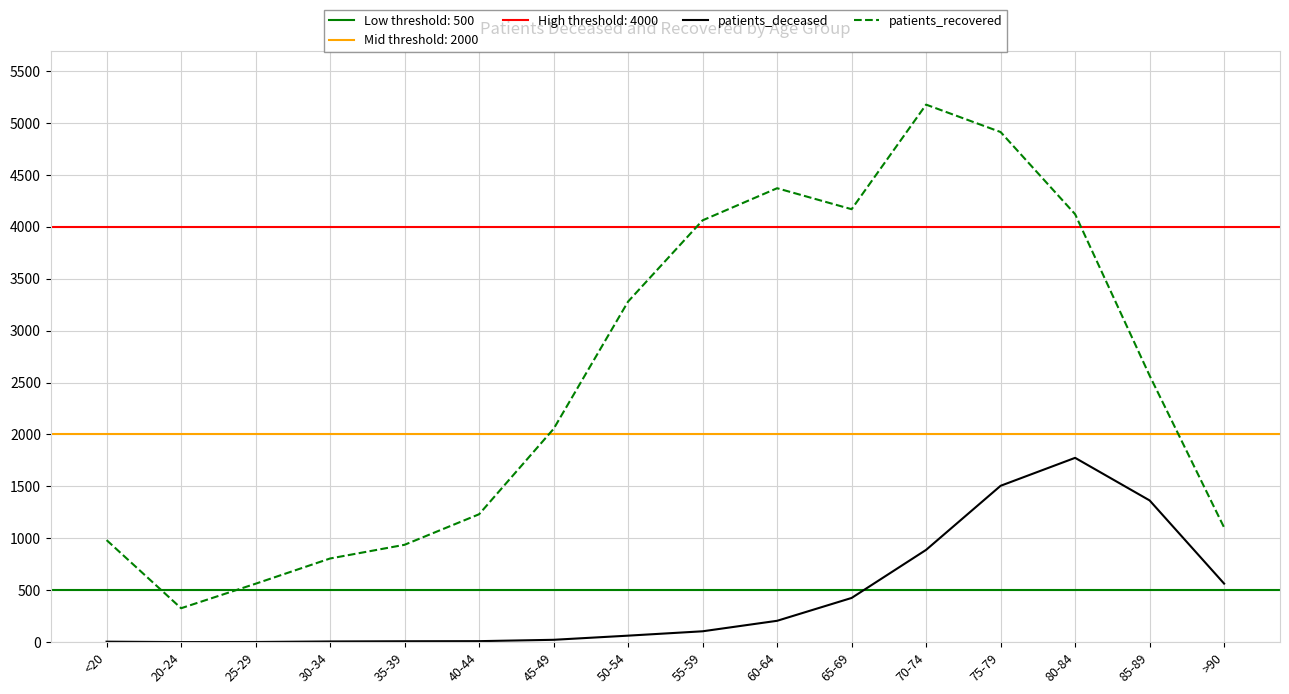

The patients_deceased series shows 148 at 55-59. True or false?

False